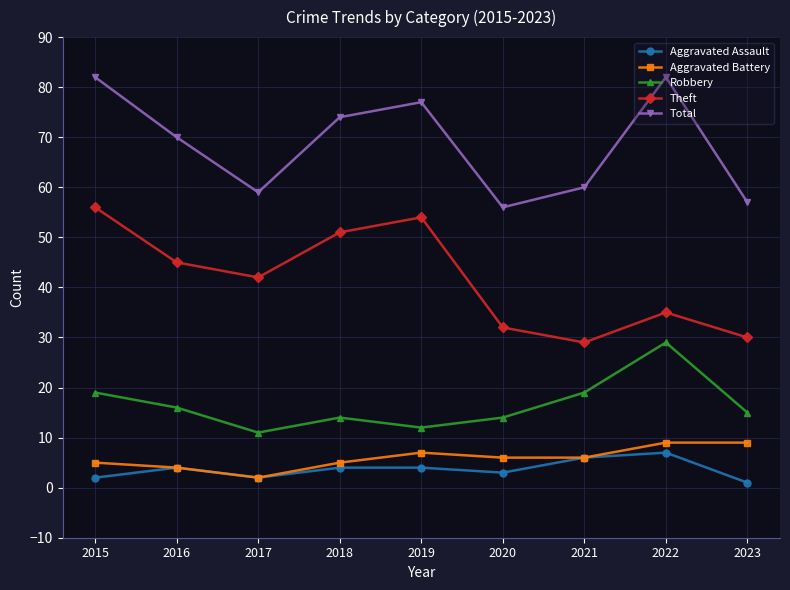

Reading left to right, list all the values displayed in this chart.

Aggravated Assault: 2	4	2	4	4	3	6	7	1
Aggravated Battery: 5	4	2	5	7	6	6	9	9
Robbery: 19	16	11	14	12	14	19	29	15
Theft: 56	45	42	51	54	32	29	35	30
Total: 82	70	59	74	77	56	60	82	57